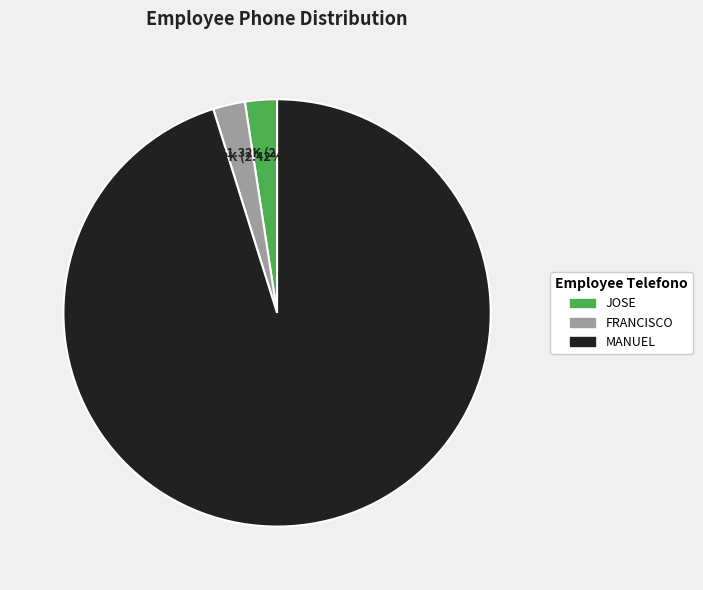

Which slice is the largest?

MANUEL